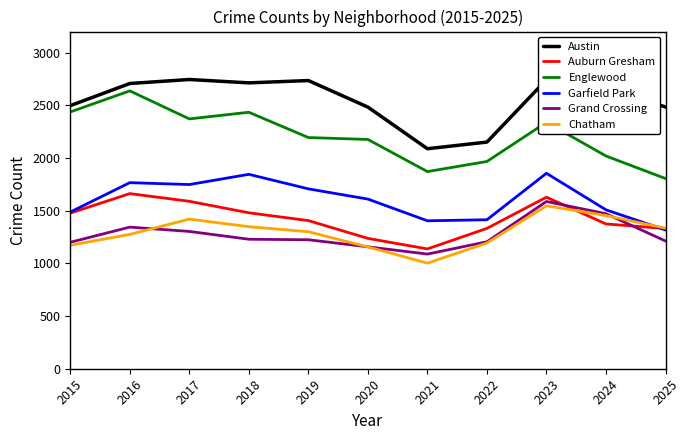

True or false: Englewood and Auburn Gresham intersect in this chart.

False